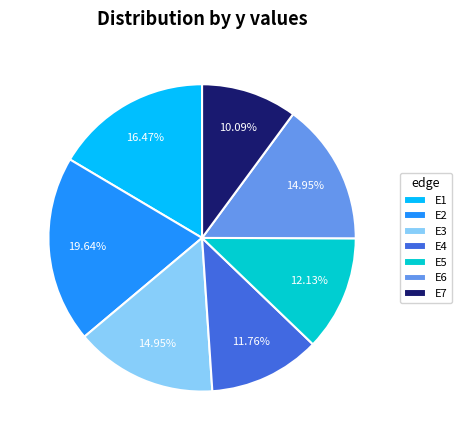

Count the number of slices in the pie.

7